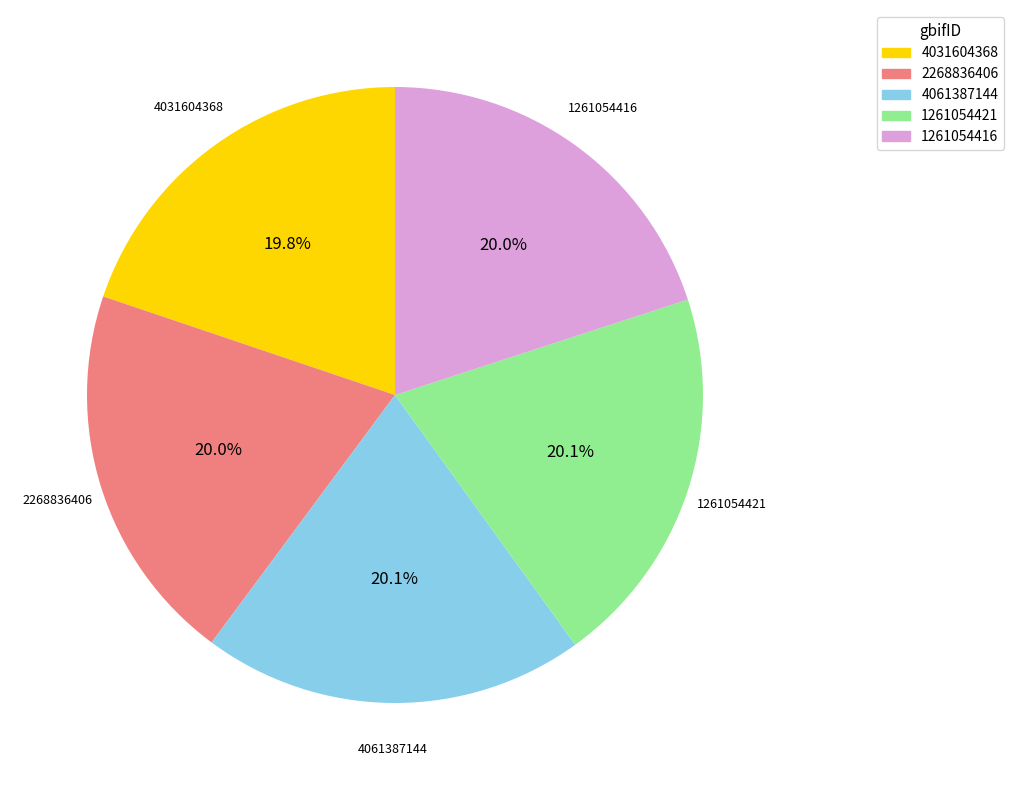

What is the ratio of the value at 4031604368 to the value at 1261054421?

1.0